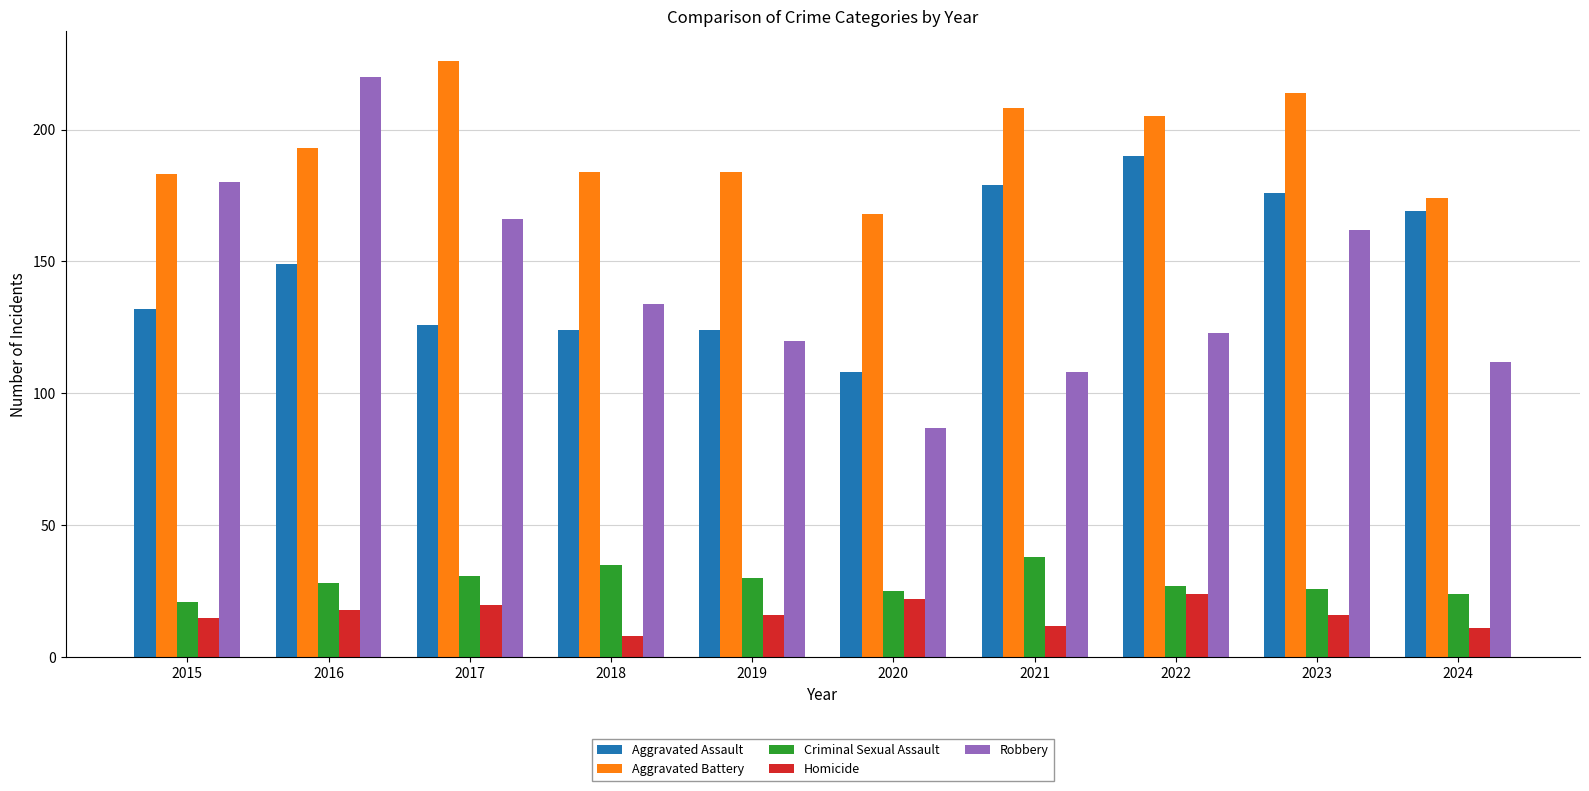

Which series has the largest total across all categories?

Aggravated Battery